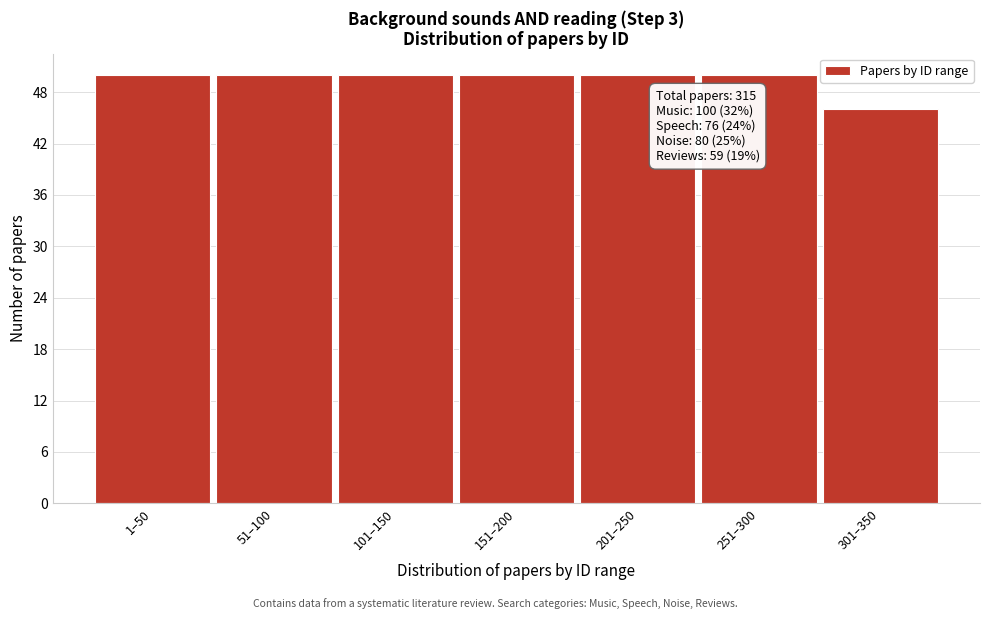

Reading left to right, extract all data points from this chart.

50	50	50	50	50	50	46